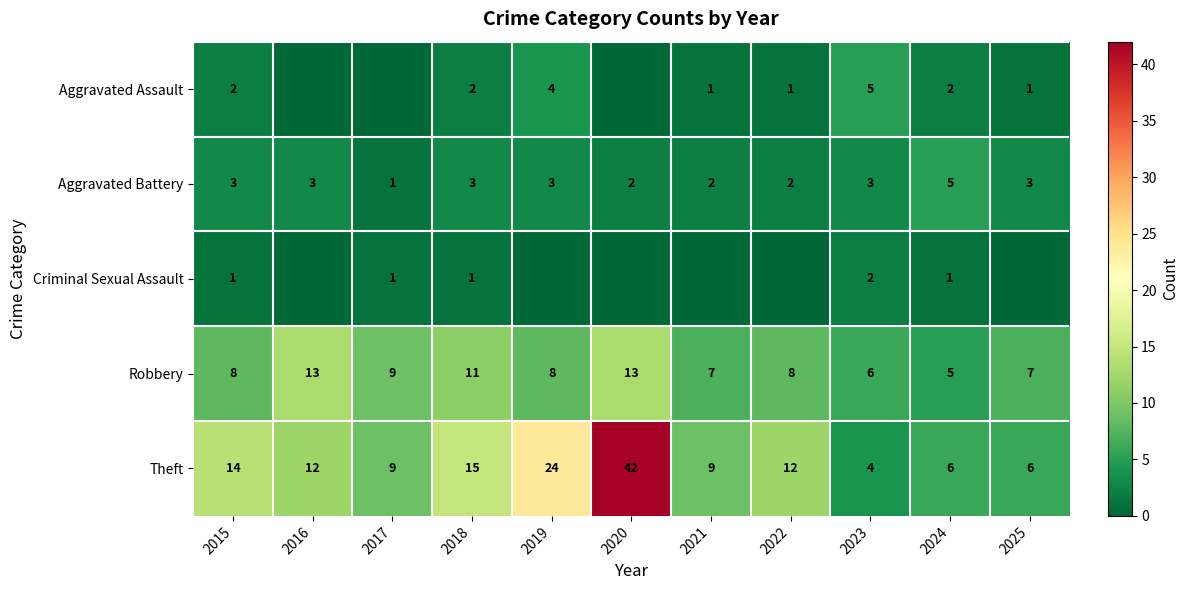

Read the Aggravated Battery value at 2025.

3